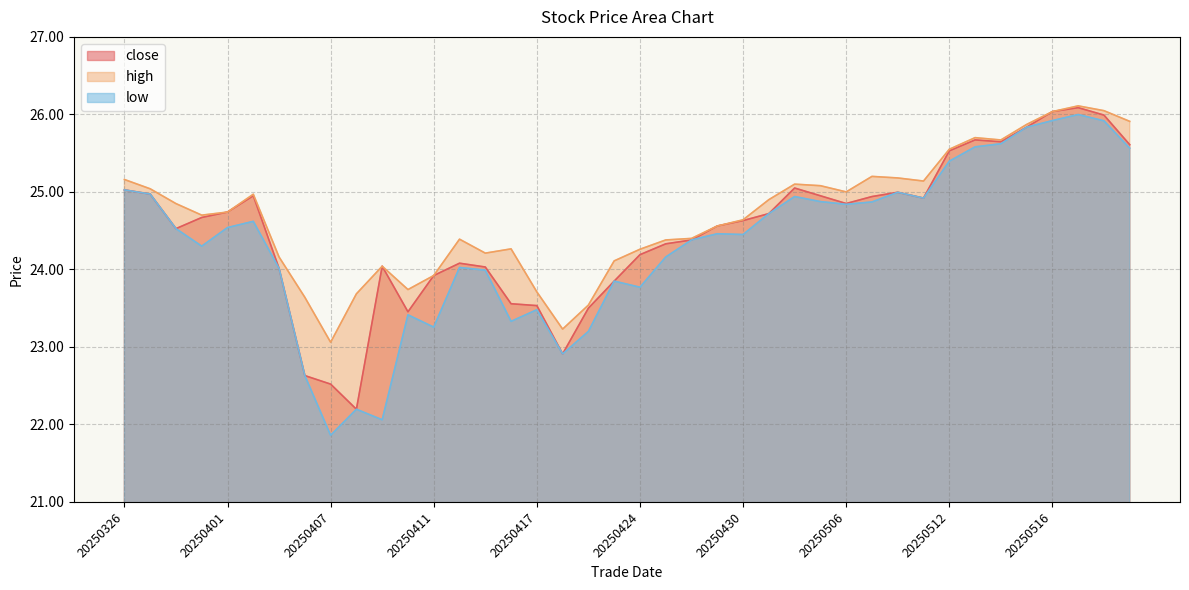

At which category is the sum across all series the highest?

20250519